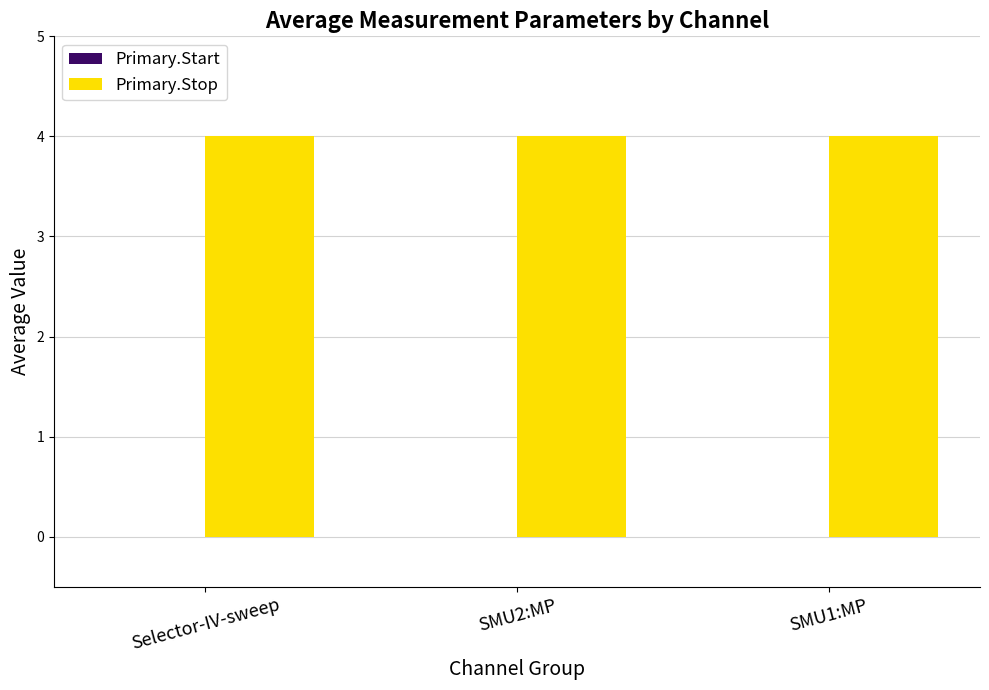

What is the spread (max minus min) of values at Selector-IV-sweep?

4